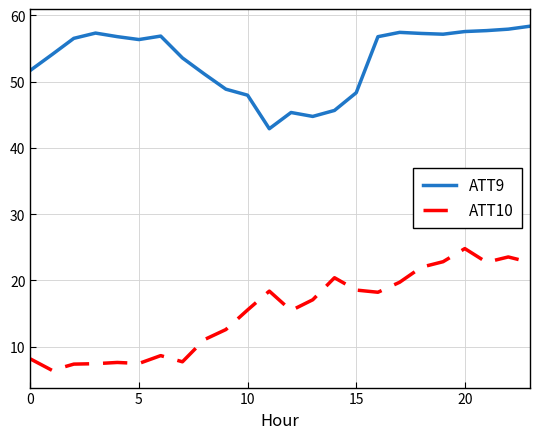

What is the difference between the maximum and minimum values in the ATT9 series?

15.5